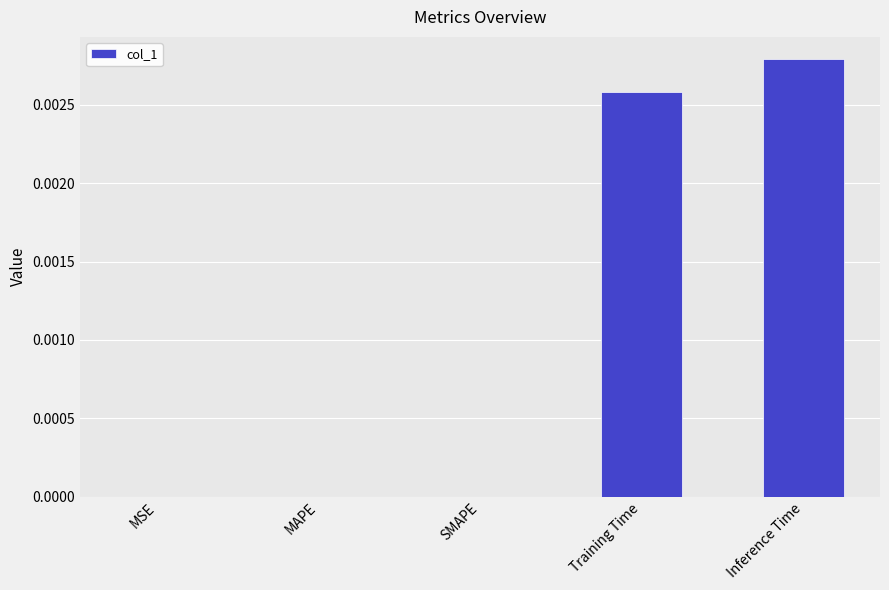

Are the bars horizontal?

No